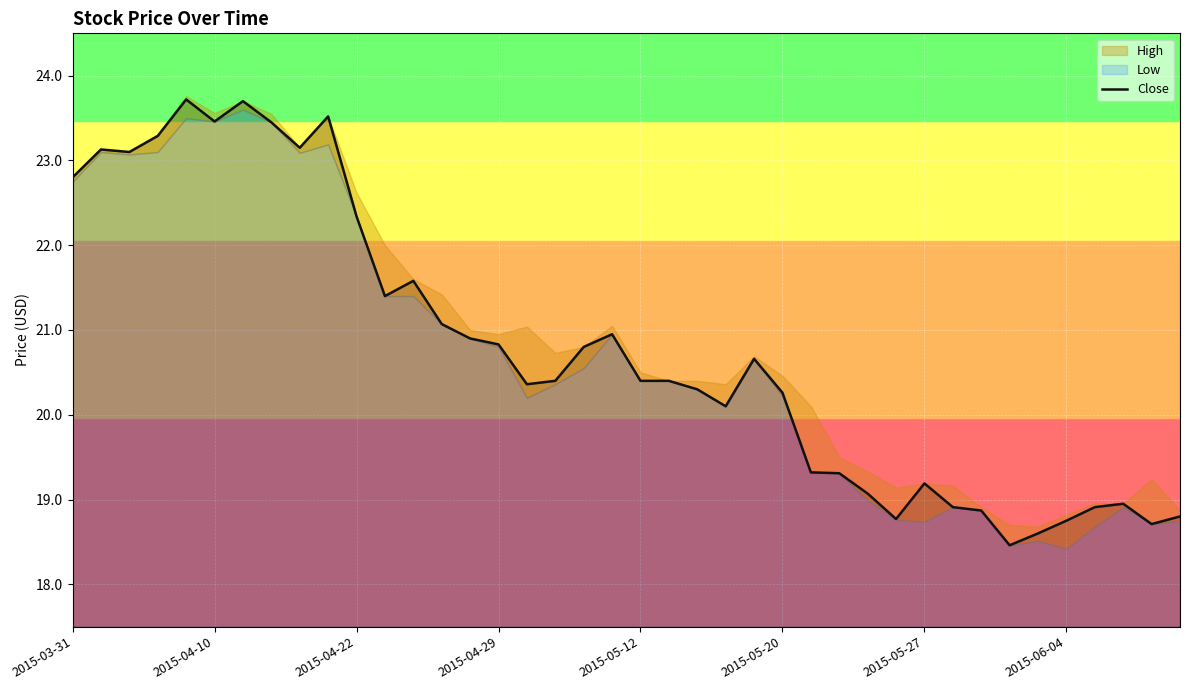

True or false: the data shows 4.6 at 2015-06-04.

False